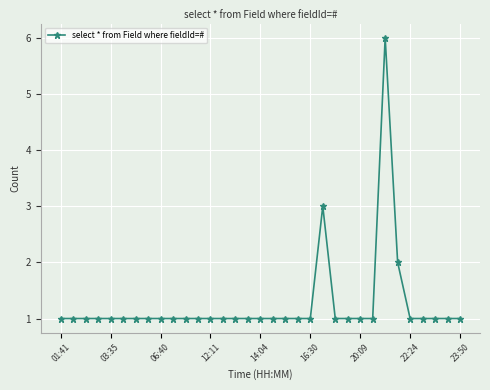

Reading left to right, what are all the values shown in this chart?

1	1	1	1	1	1	1	1	1	1	1	1	1	1	1	1	1	1	1	1	1	3	1	1	1	1	6	2	1	1	1	1	1